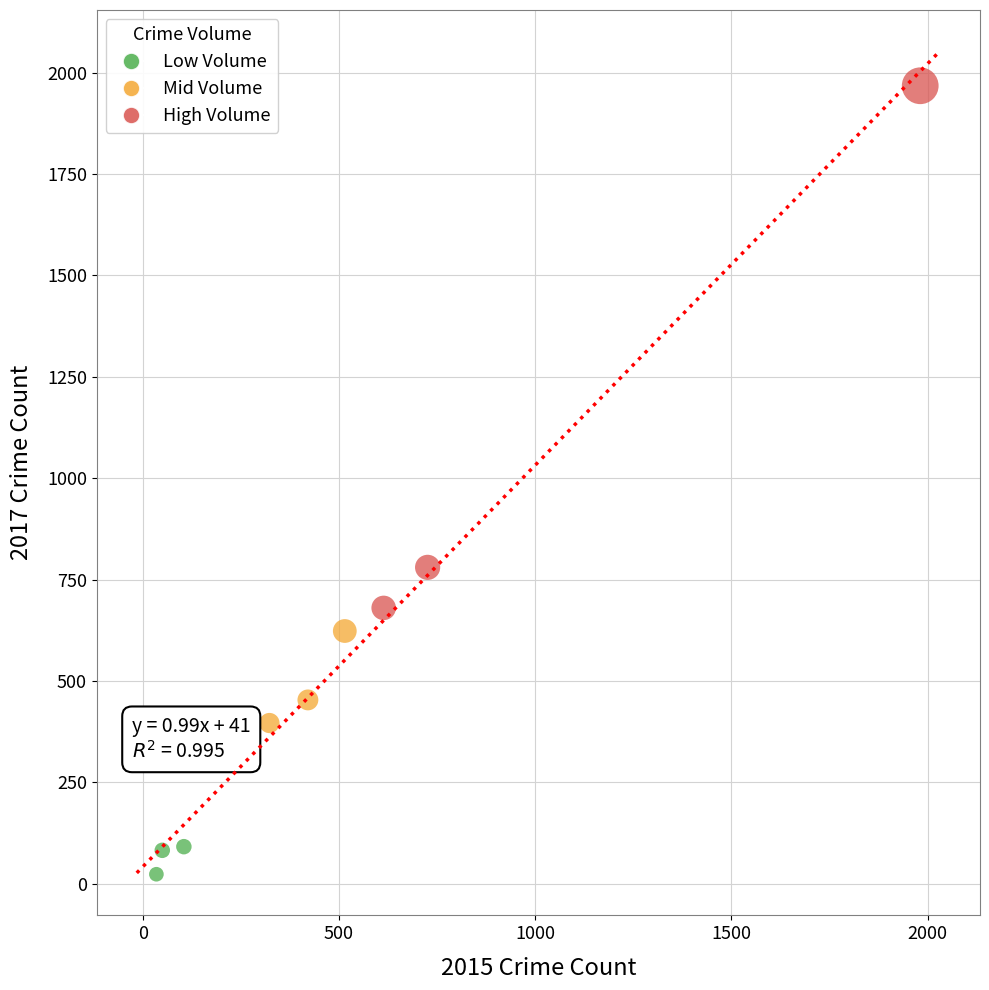

Which series has the widest spread of Y values?

High Volume